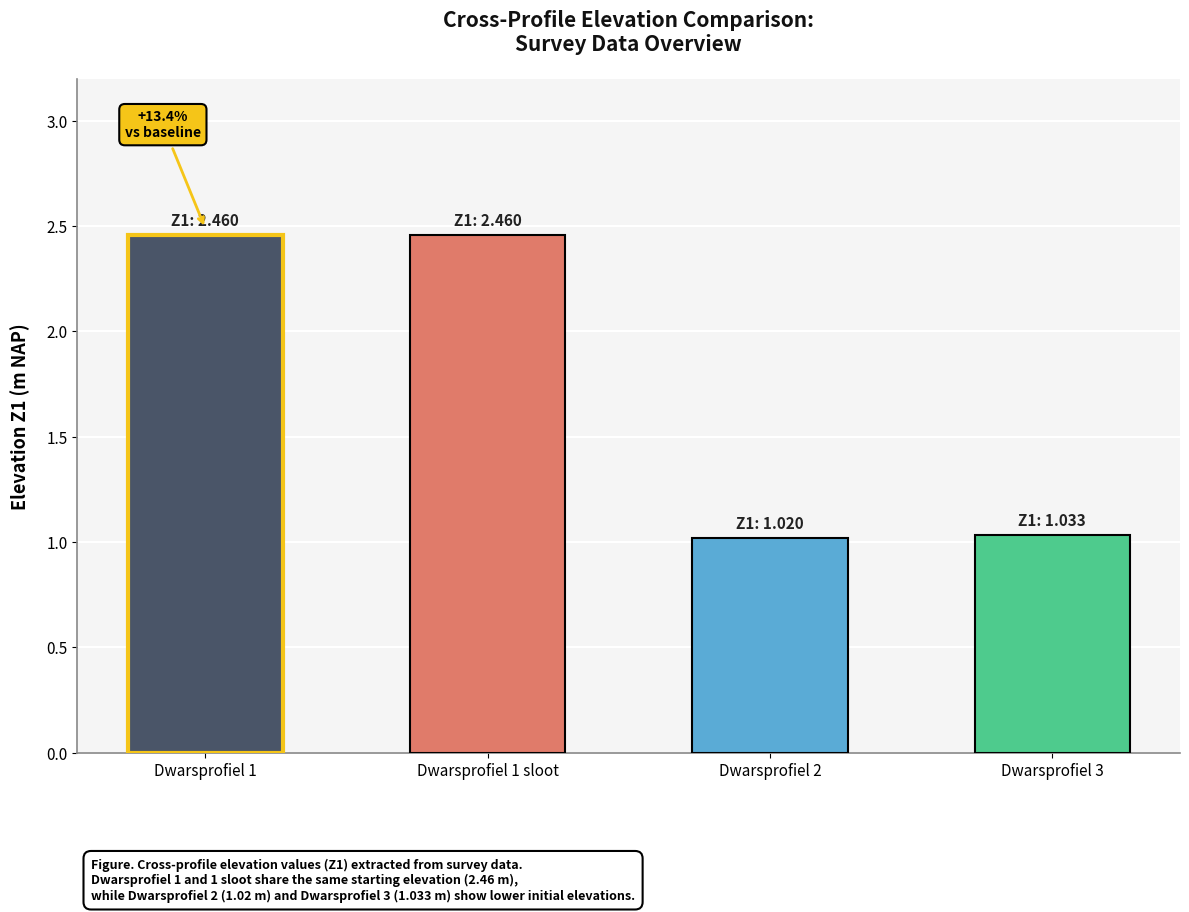

What is the label of the 3rd bar from the right?

Dwarsprofiel 1 sloot